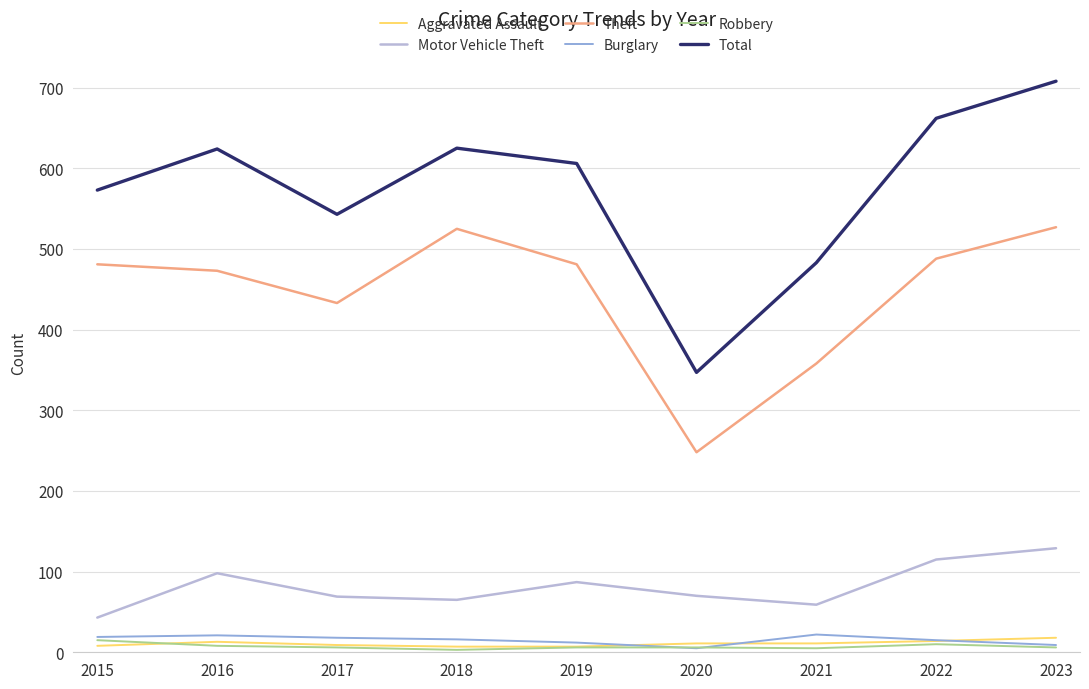

How many interior local valleys does the Motor Vehicle Theft series have?

2